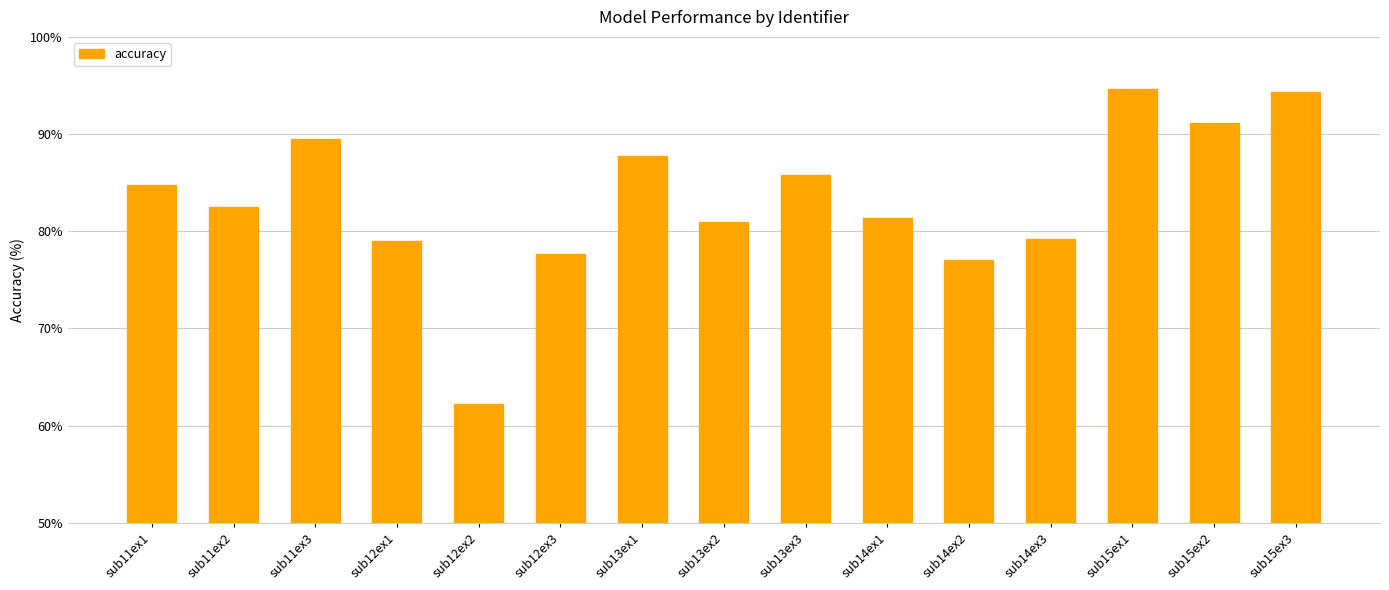

Reading right to left, extract all data points from this chart.

94.4	91.2	94.6	79.2	77.1	81.4	85.8	81.0	87.8	77.7	62.2	79.0	89.5	82.5	84.8